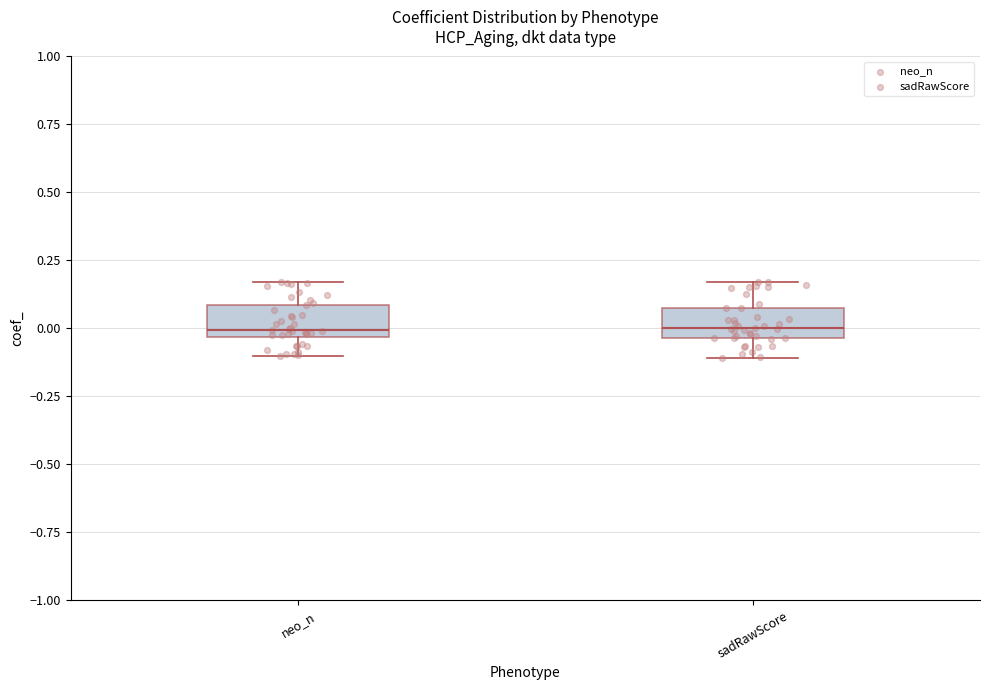

Reading left to right, transcribe this box plot: for each box, give where its median line is, the range the box spans, and where its two whiskers end, as read against the y-axis. The values are not printed on the chart, so give them approximately, as read against the axis.

neo_n: median 0.00, box -0.05 to 0.10, whiskers -0.10 to 0.15
sadRawScore: median 0.00, box -0.05 to 0.05, whiskers -0.10 to 0.15